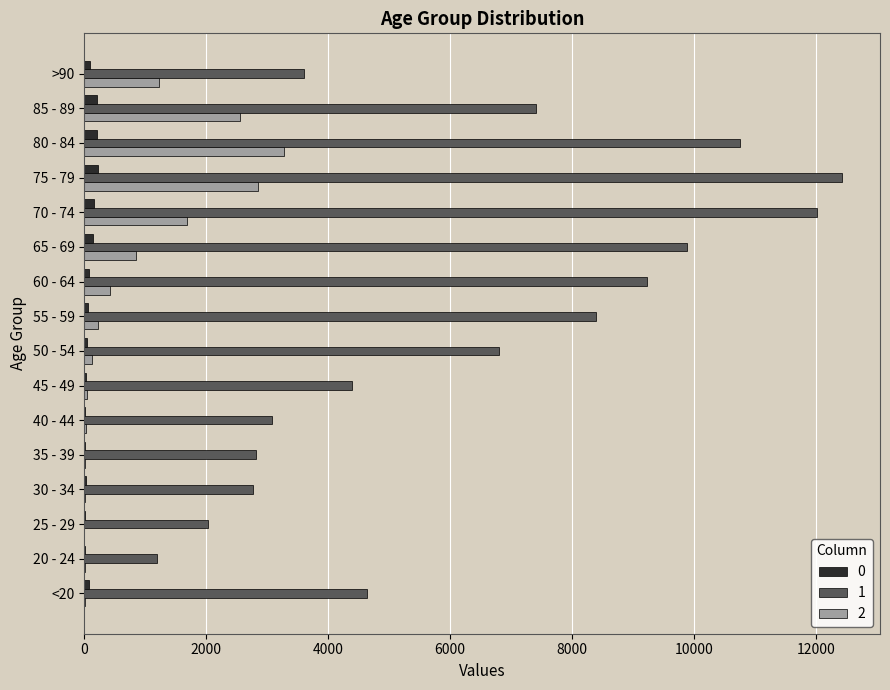

What is the approximate value of 0 at <20, to the nearest 10?

80